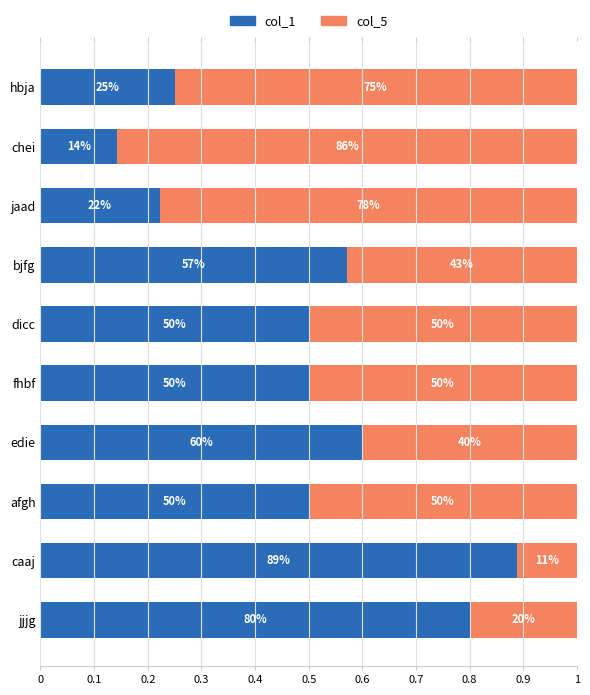

What position from the left is caaj?

2